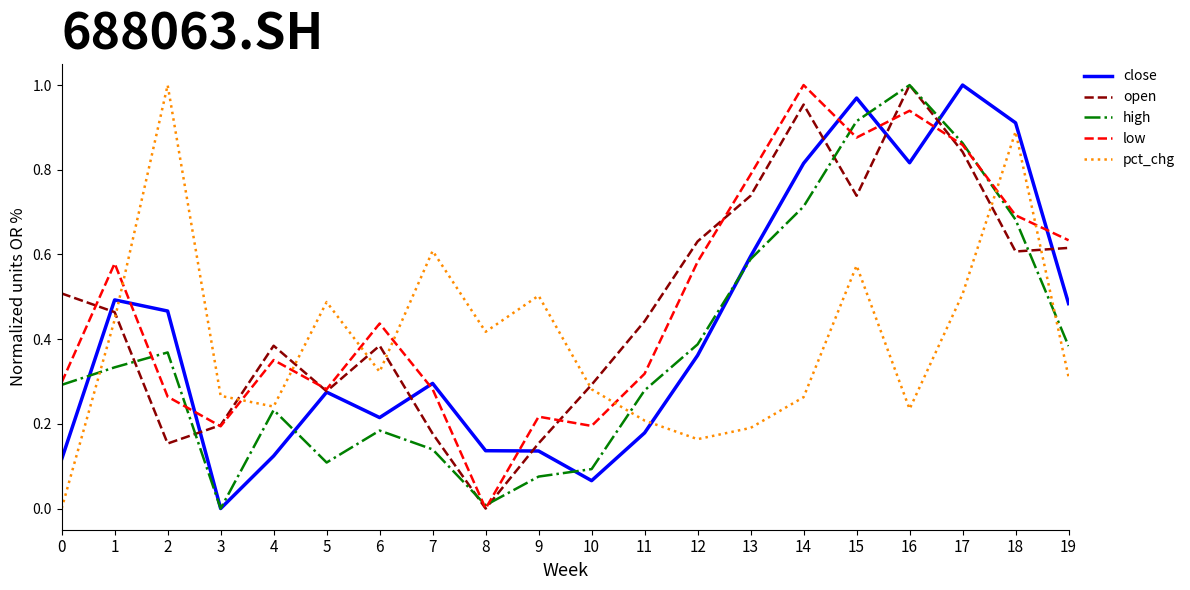

How many interior local valleys does the pct_chg series have?

5